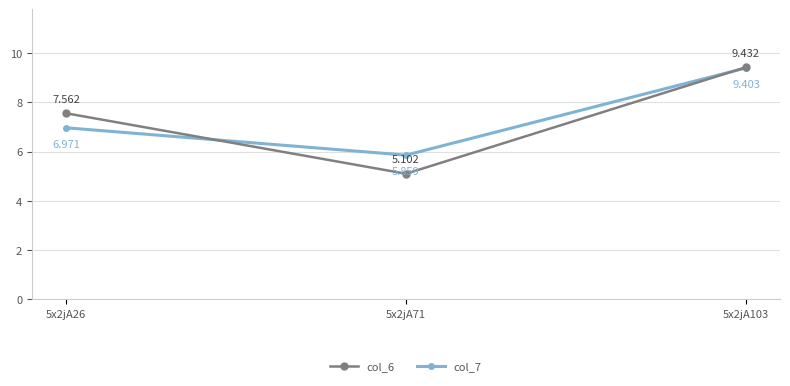

Is the value of col_6 at 5x2jA26 greater than the value of col_7 at 5x2jA26?

Yes